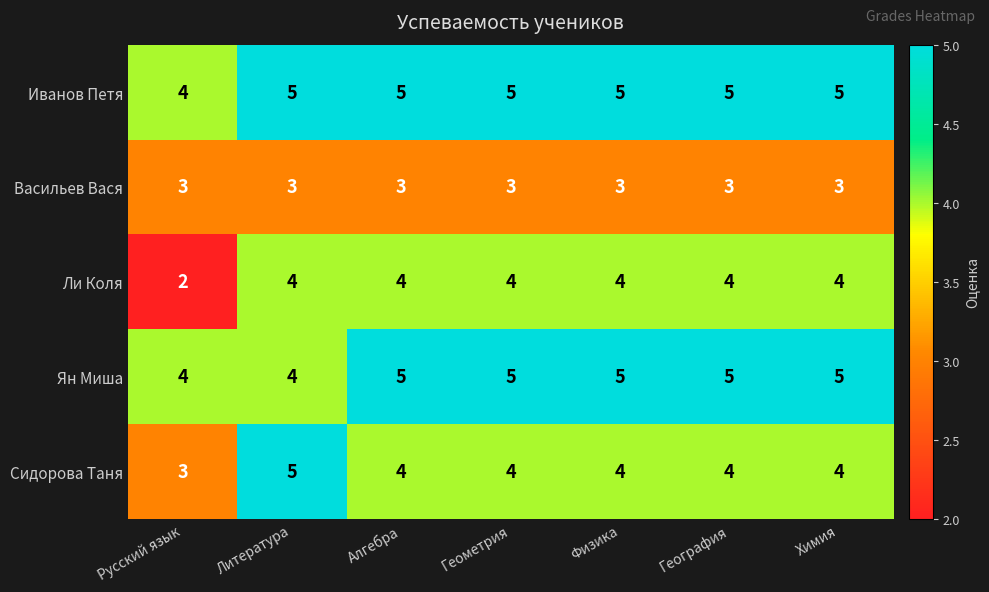

Read the Иванов Петя value at Химия.

5